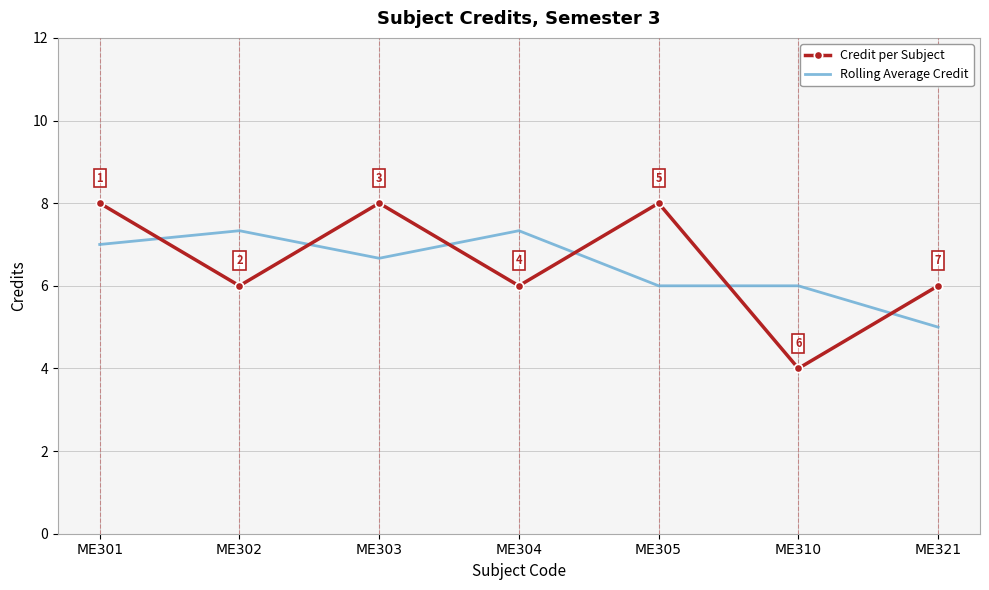

Is the value of Credit per Subject at ME302 greater than the value of Rolling Average Credit at ME304?

No